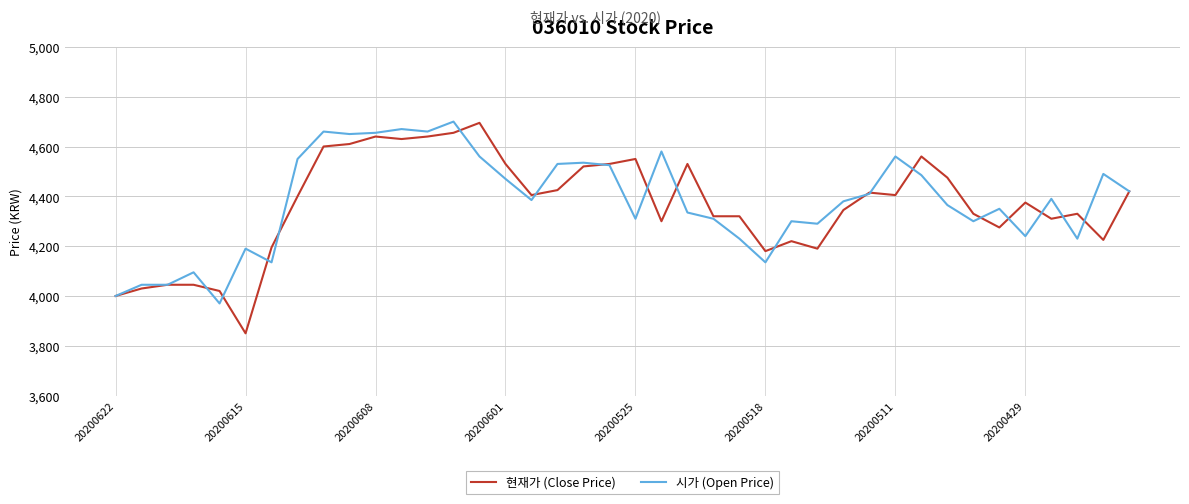

Which series has the largest range (max minus min)?

현재가 (Close Price)